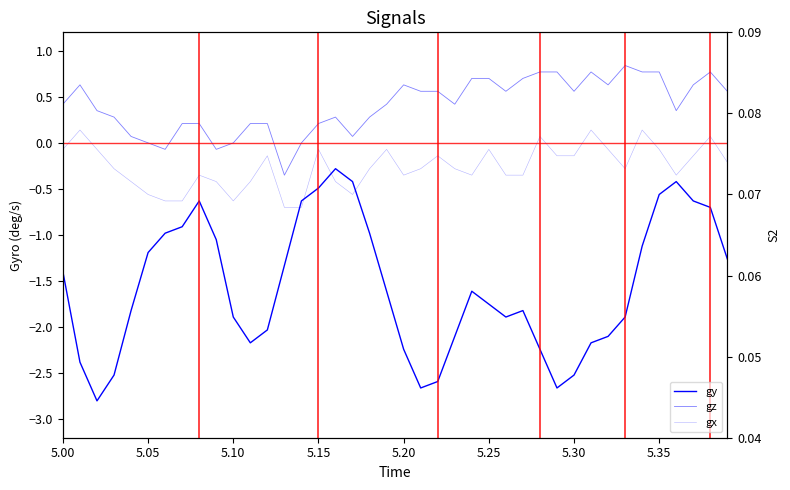

What is the value of the S2 point at the 40th from the left?

0.1